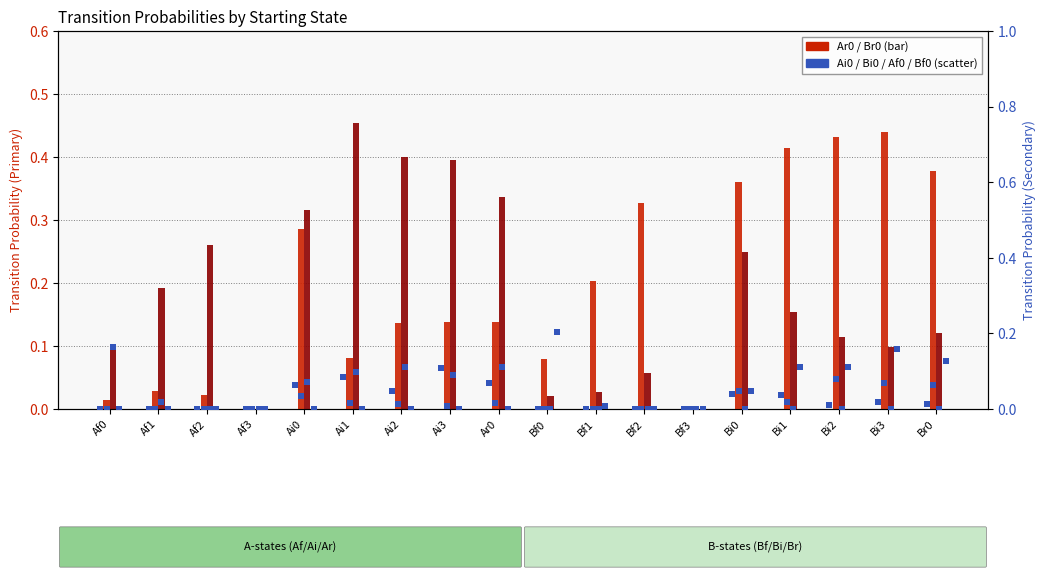

At which category is the sum across all series the highest?

Bi3